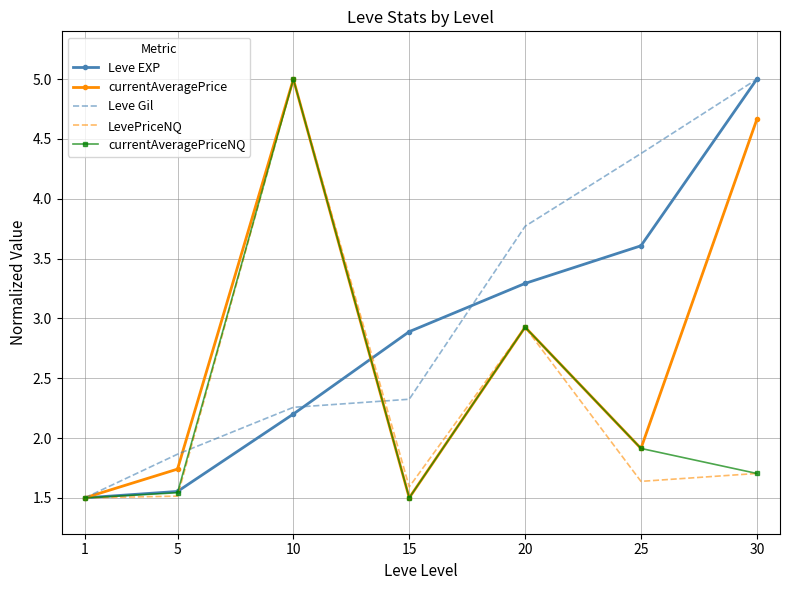

Where is LevePriceNQ nearest to the value 3?

20